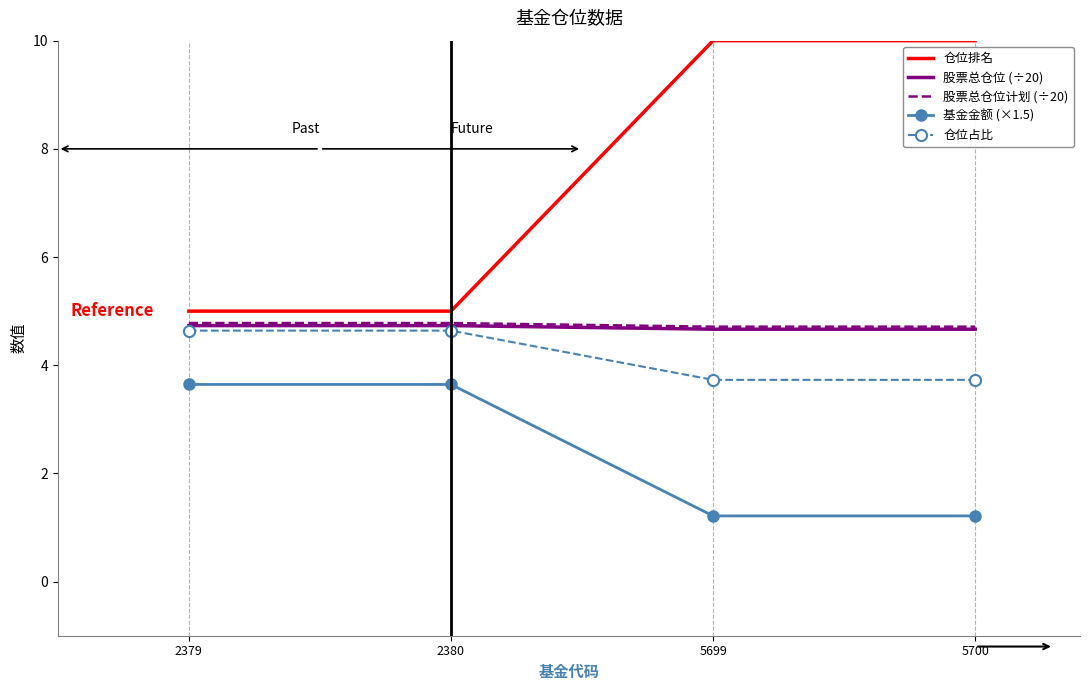

The 基金金额 (×1.5) series shows 1.2 at 5699. True or false?

True